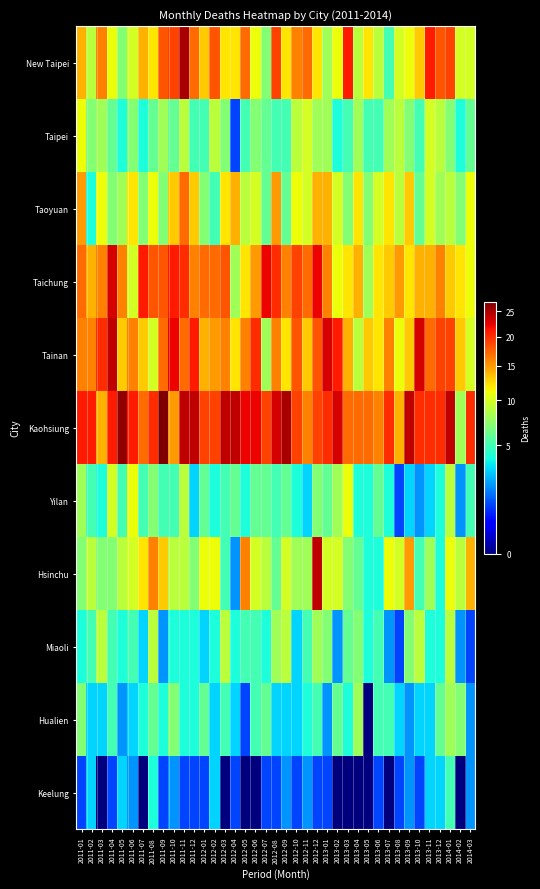

Between 2012-01 and 2013-04, which is larger?

2012-01